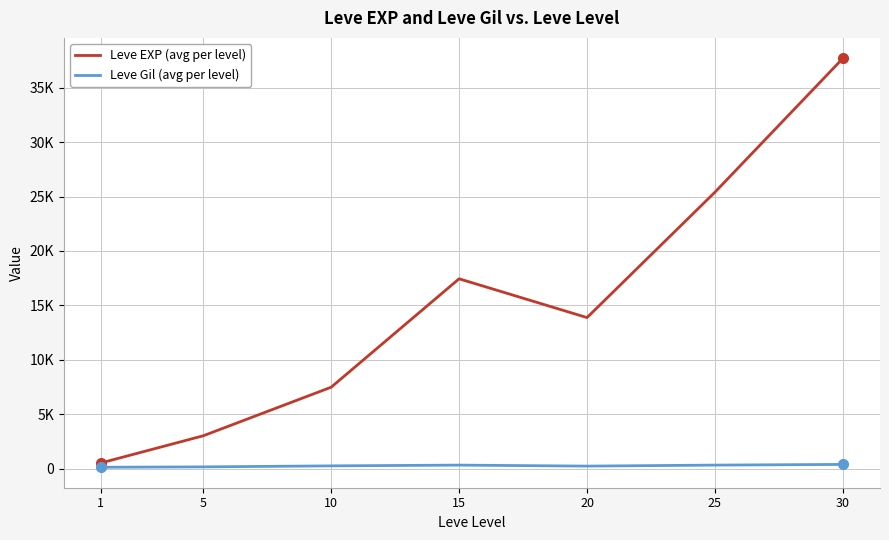

What value does the Leve Gil (avg per level) series have at 25?

312.7